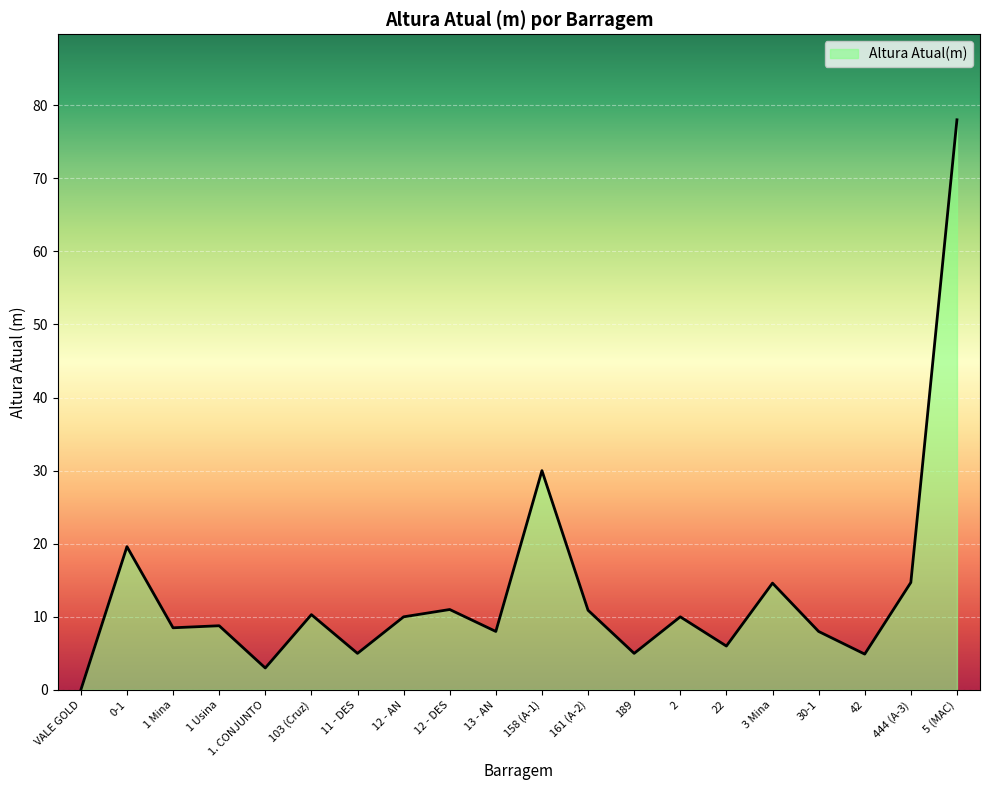

How many lines are shown in the chart?

1